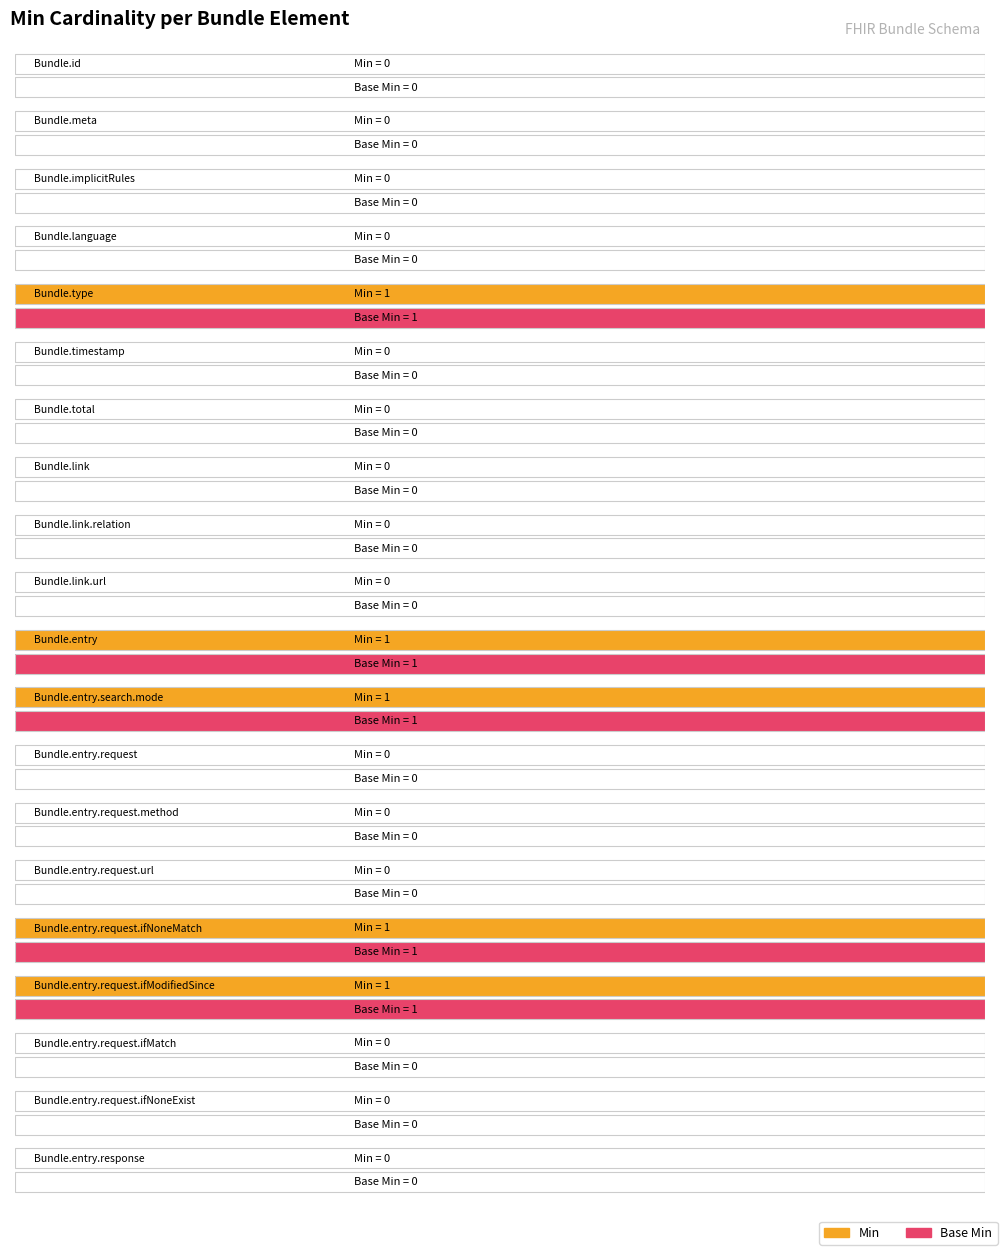

Rank the series at Bundle.entry.response from lowest to highest value.

Min, Base Min